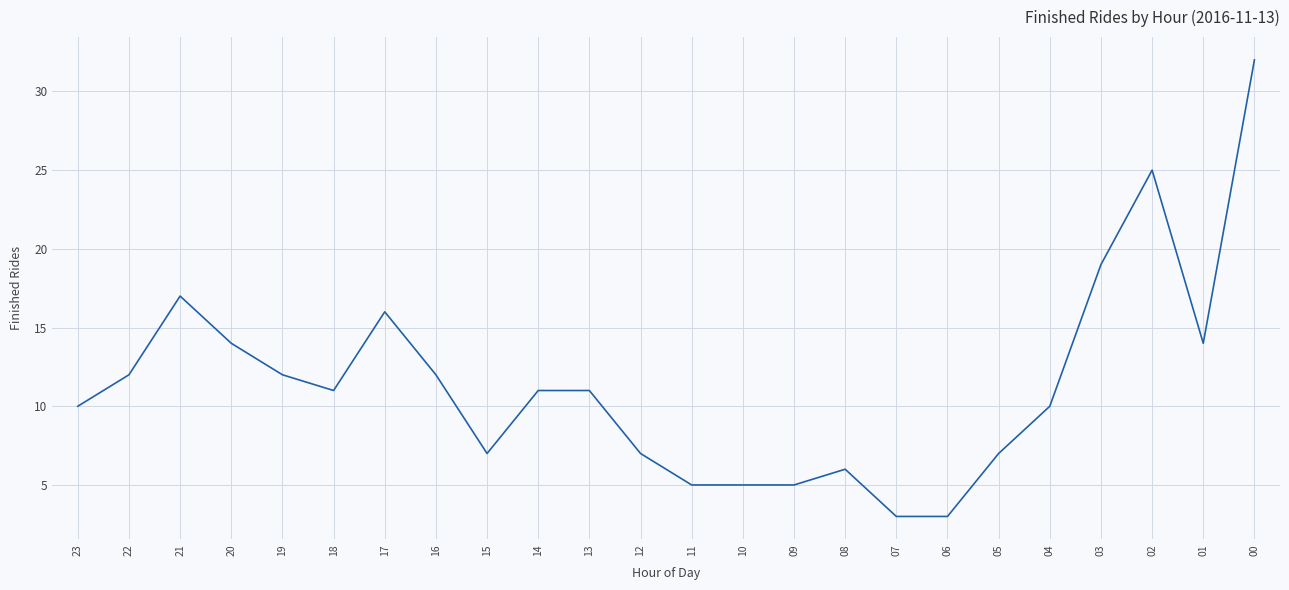

Does the chart have visible grid lines?

Yes